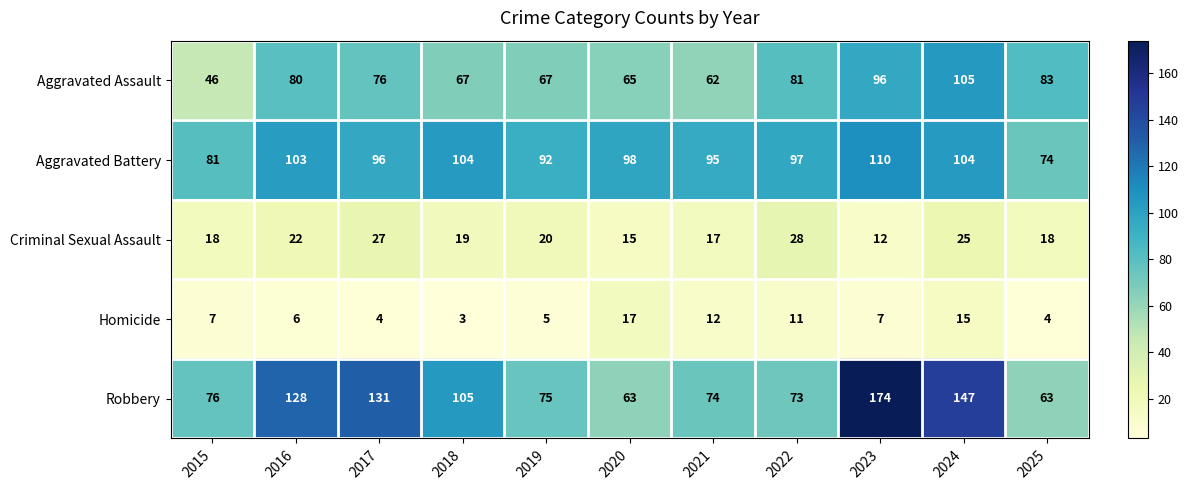

What is the highest value of the Homicide series?

17